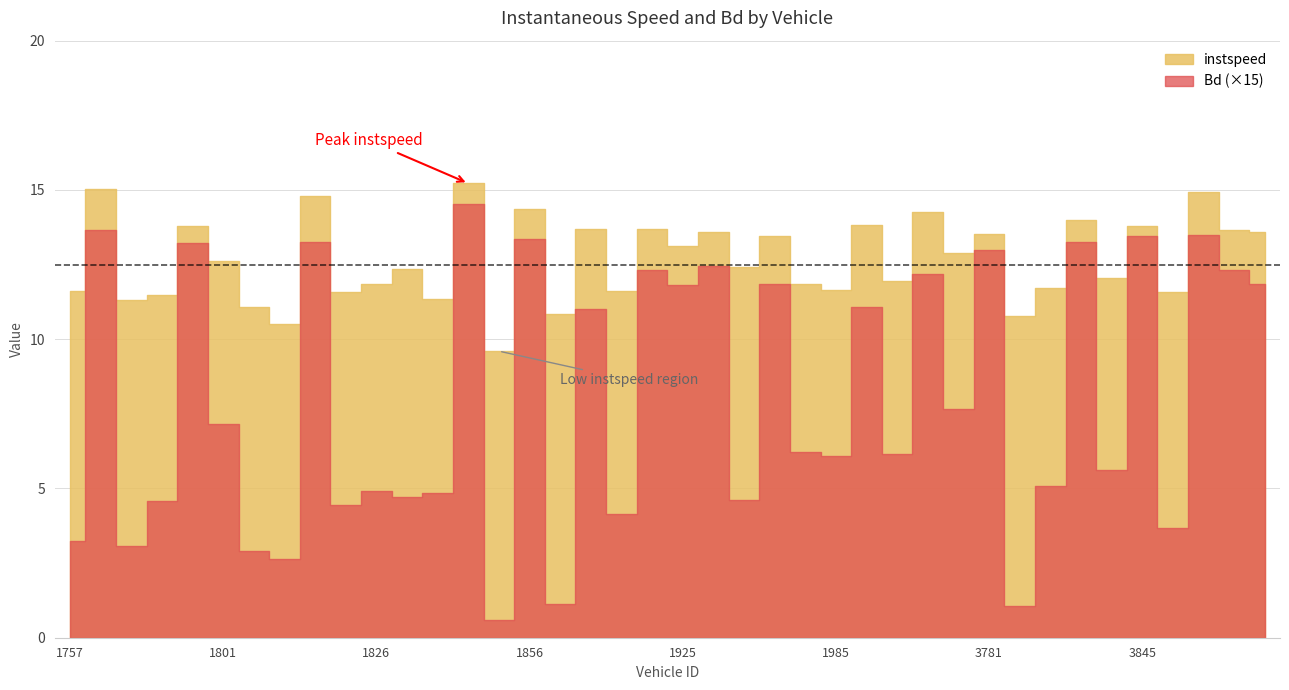

How many data points does each series have?

40